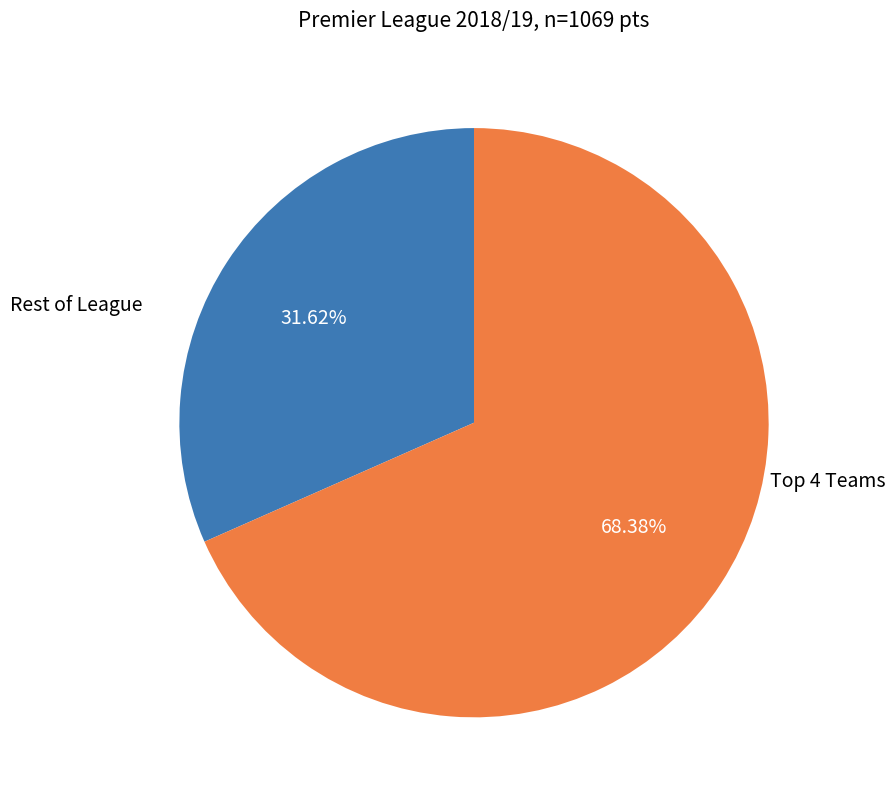

Is there any slice that represents more than half of the pie?

Yes